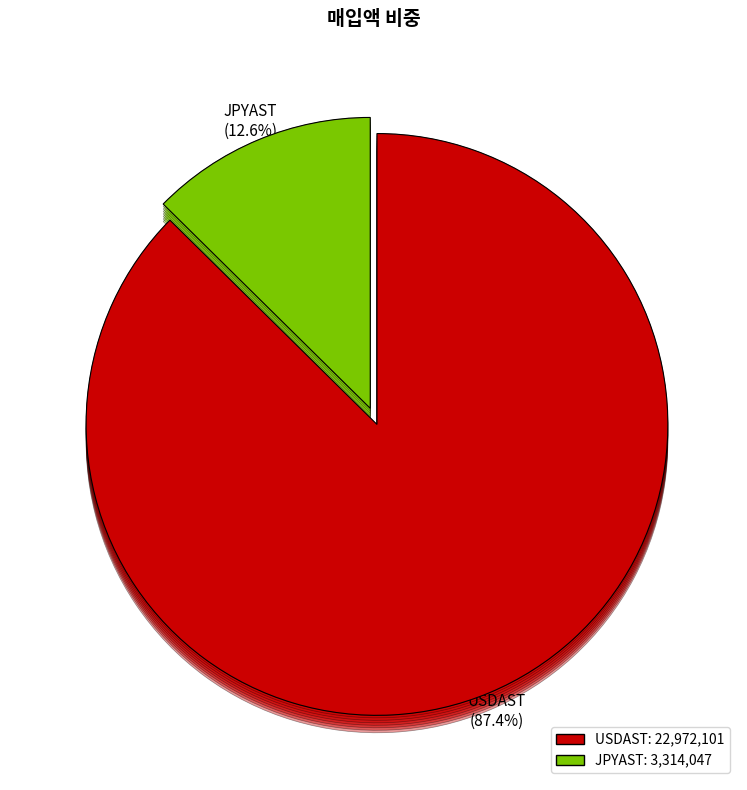

Count the number of slices in the pie.

2